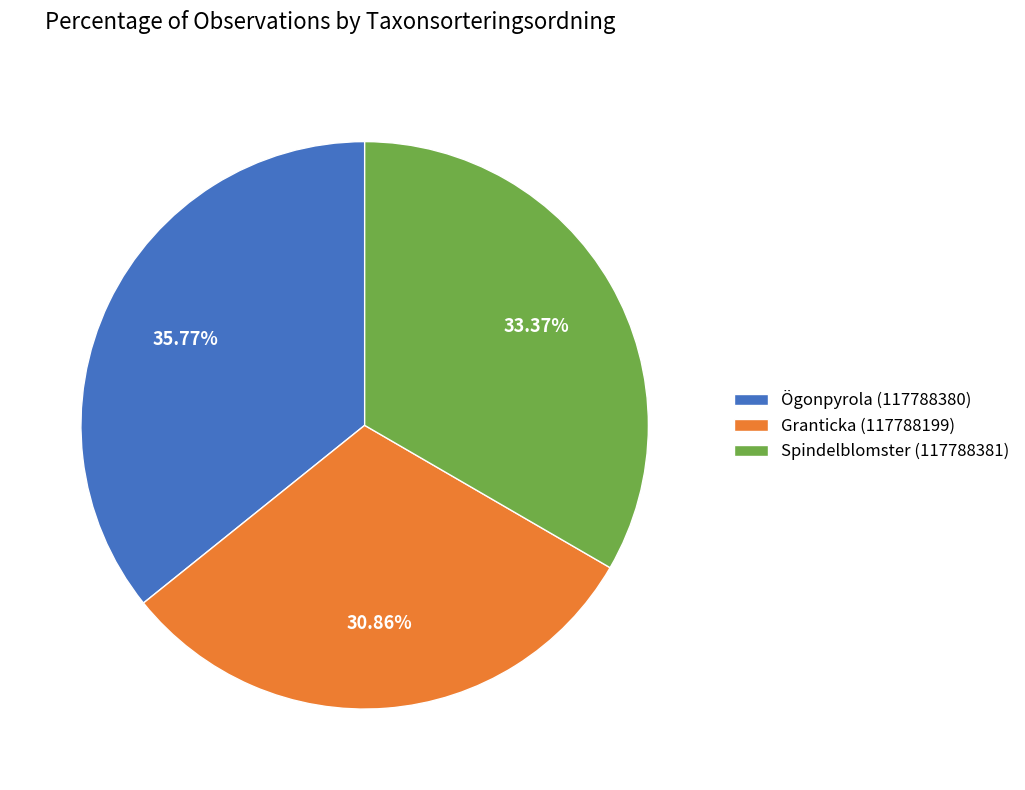

To the nearest percent, what is the average slice percentage?

33%